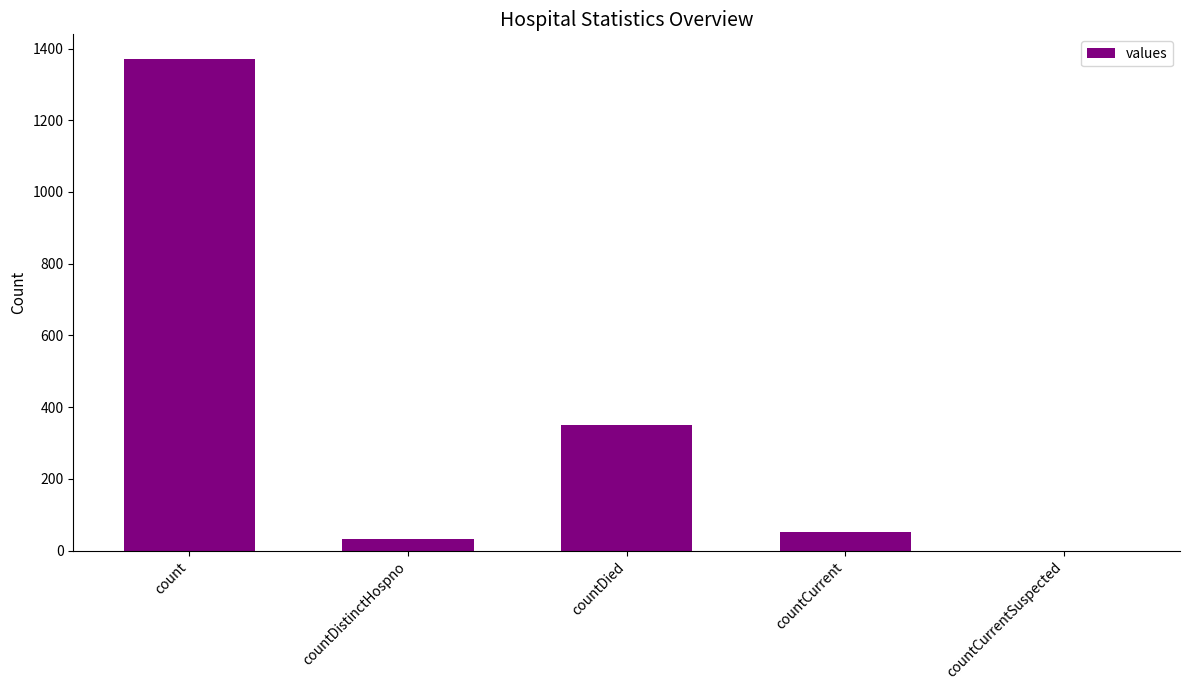

Reading left to right, what are all the values shown in this chart?

1371	33	349	52	0